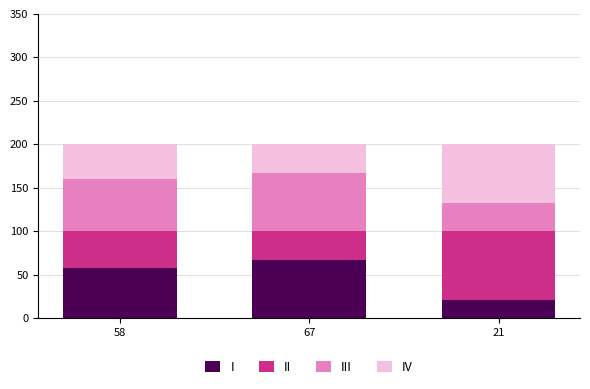

List the labels in order of I value, largest first.

67, 58, 21